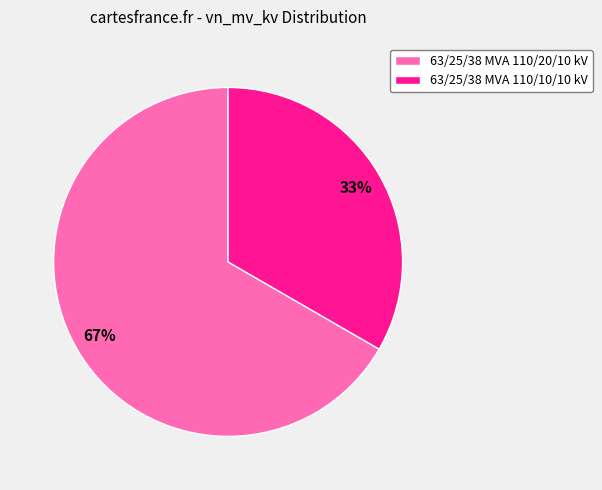

Between 63/25/38 MVA 110/20/10 kV and 63/25/38 MVA 110/10/10 kV, which is larger?

63/25/38 MVA 110/20/10 kV